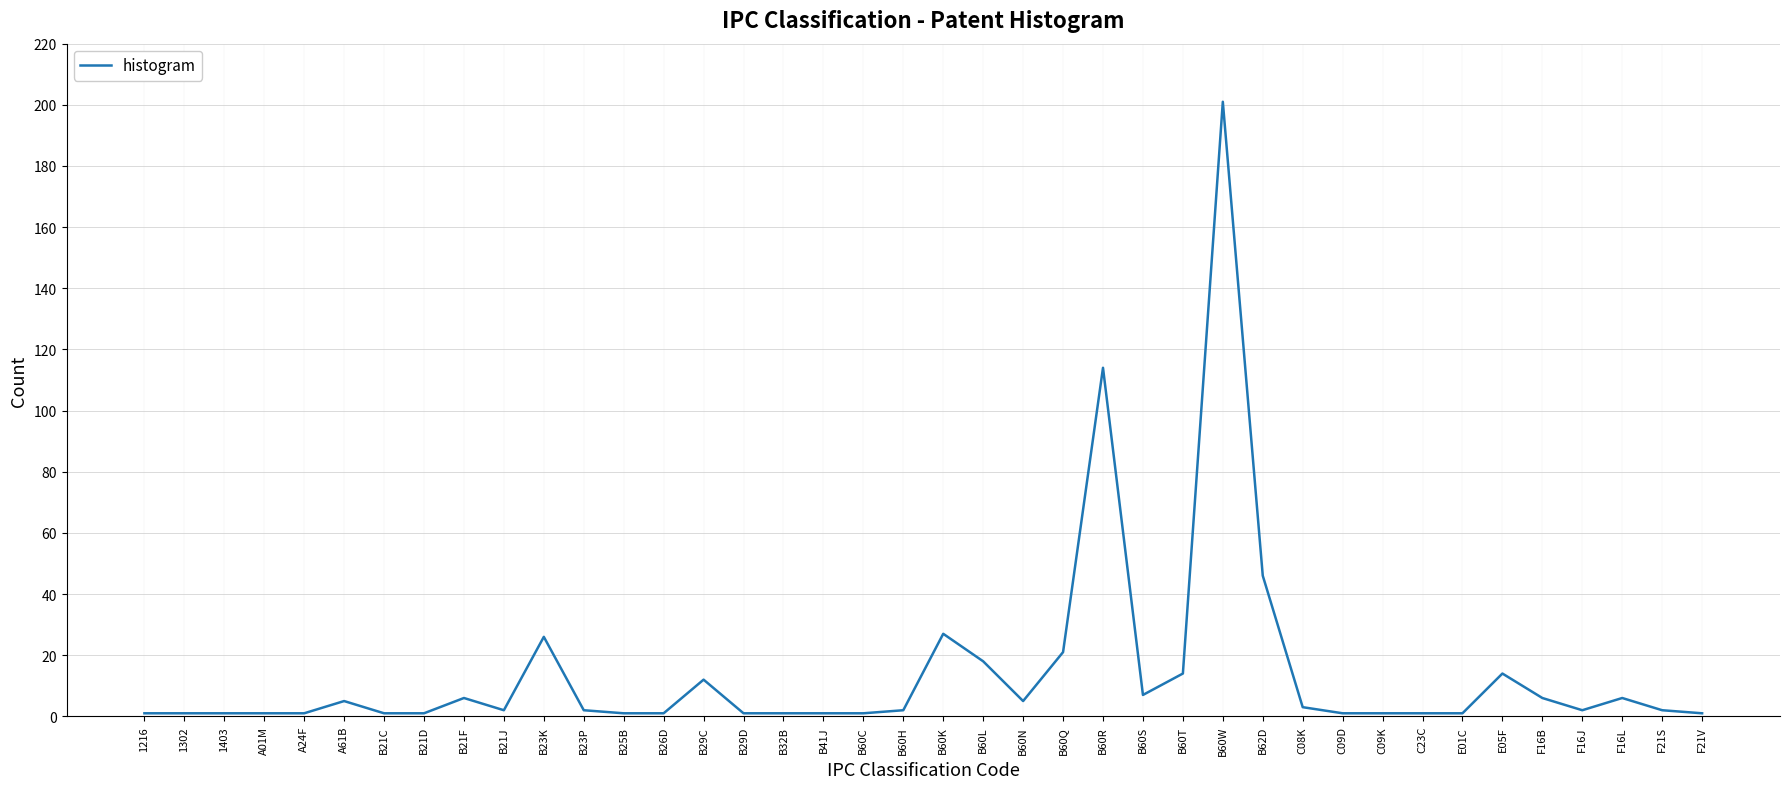

Reading left to right, transcribe all the data shown in this chart.

1216=1	1302=1	1403=1	A01M=1	A24F=1	A61B=5	B21C=1	B21D=1	B21F=6	B21J=2	B23K=26	B23P=2	B25B=1	B26D=1	B29C=12	B29D=1	B32B=1	B41J=1	B60C=1	B60H=2	B60K=27	B60L=18	B60N=5	B60Q=21	B60R=114	B60S=7	B60T=14	B60W=201	B62D=46	C08K=3	C09D=1	C09K=1	C23C=1	E01C=1	E05F=14	F16B=6	F16J=2	F16L=6	F21S=2	F21V=1